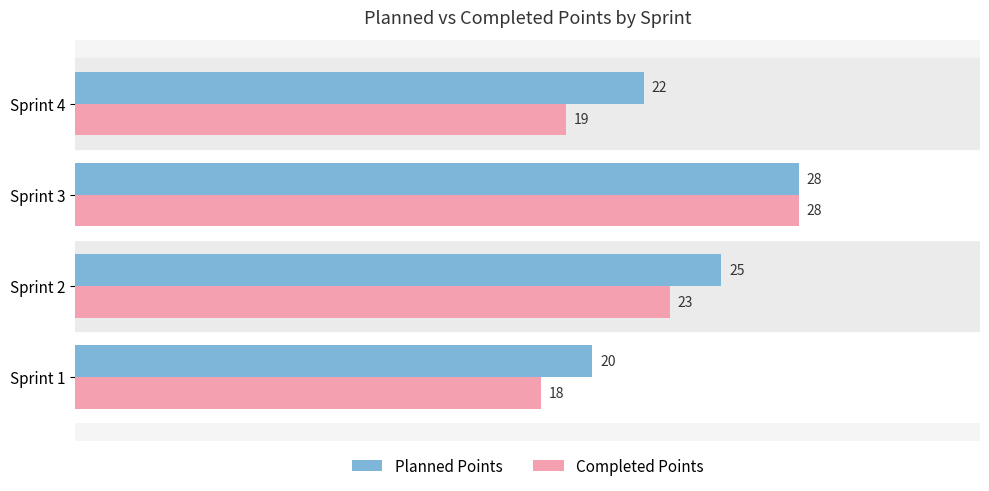

What is the average value of the Completed Points series?

22